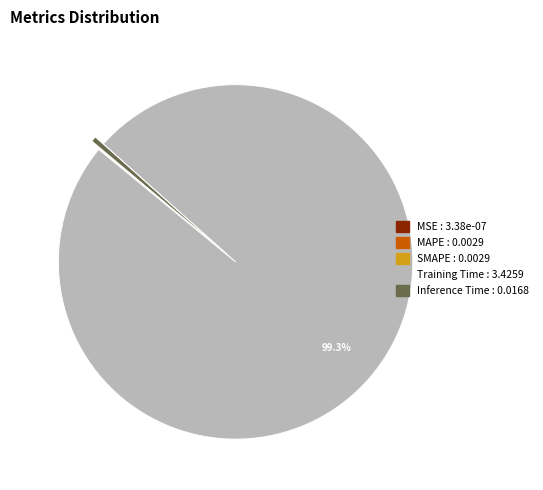

What is the largest slice in the pie chart?

Training Time